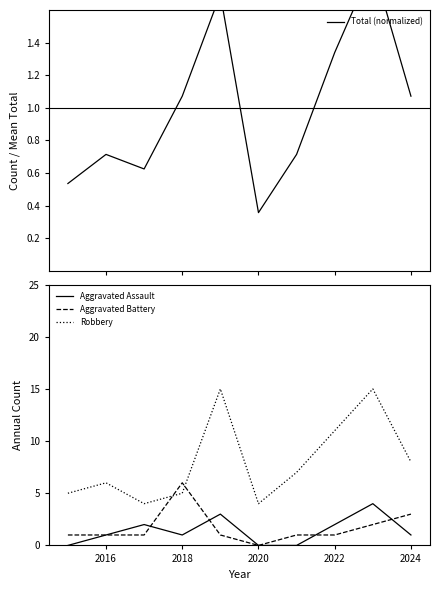

Is it true that Robbery equals 6 at 2020?

False